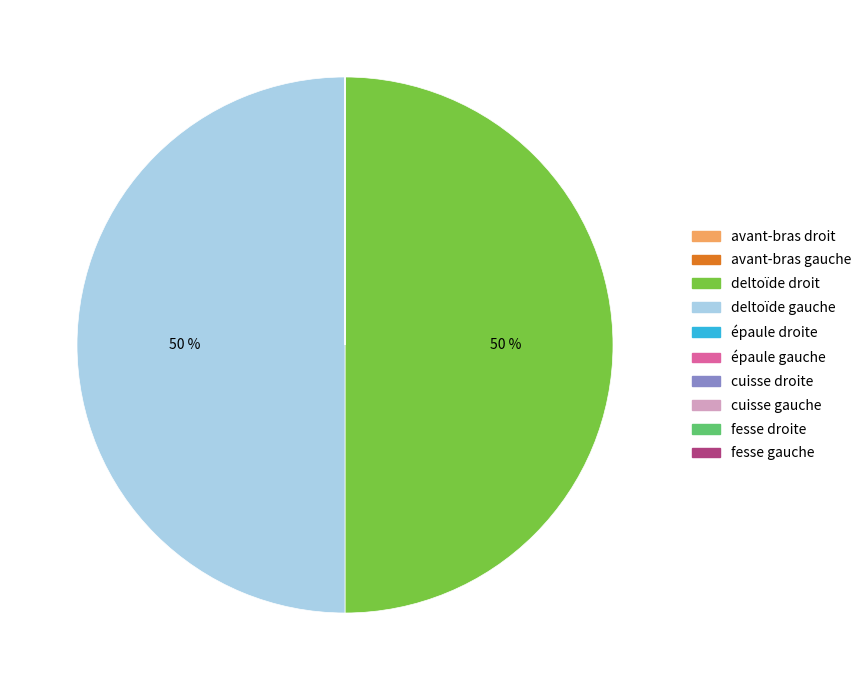

To the nearest percent, what is the difference between the largest and smallest slice percentages?

50%